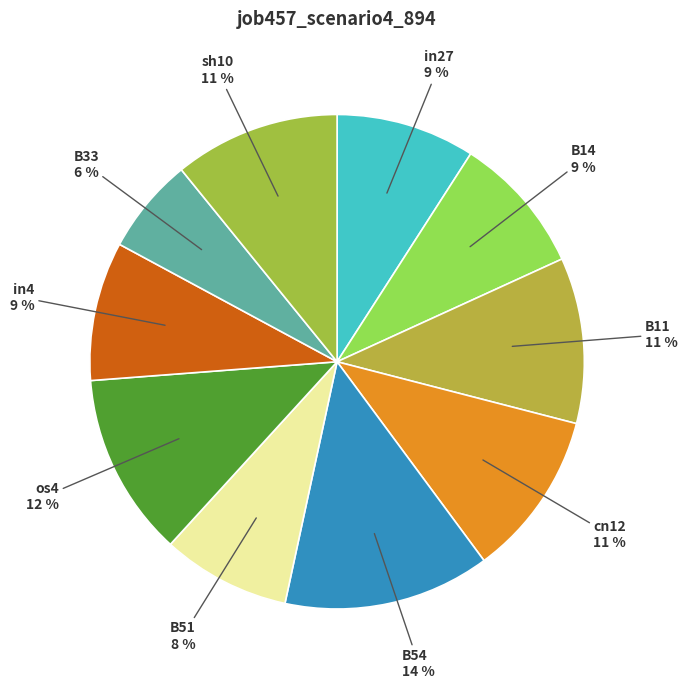

Is os4 the majority of the pie?

No